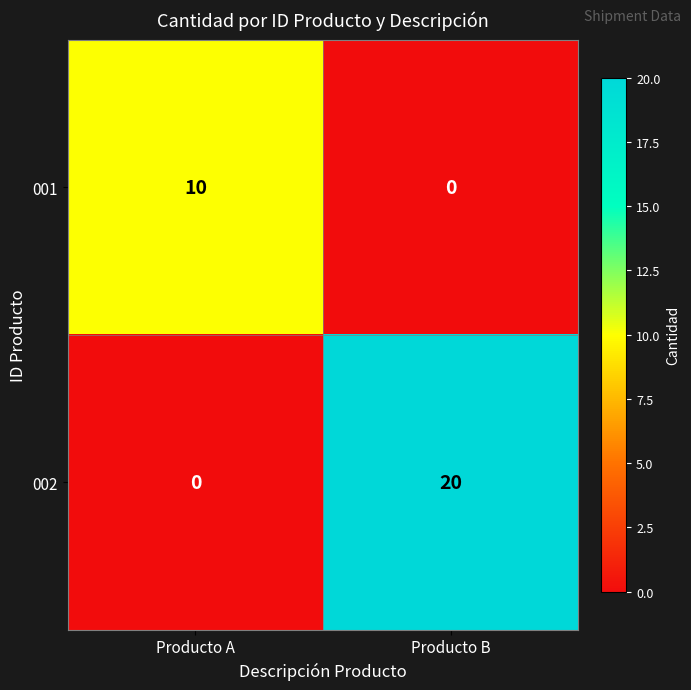

Which series has the largest total across all categories?

002